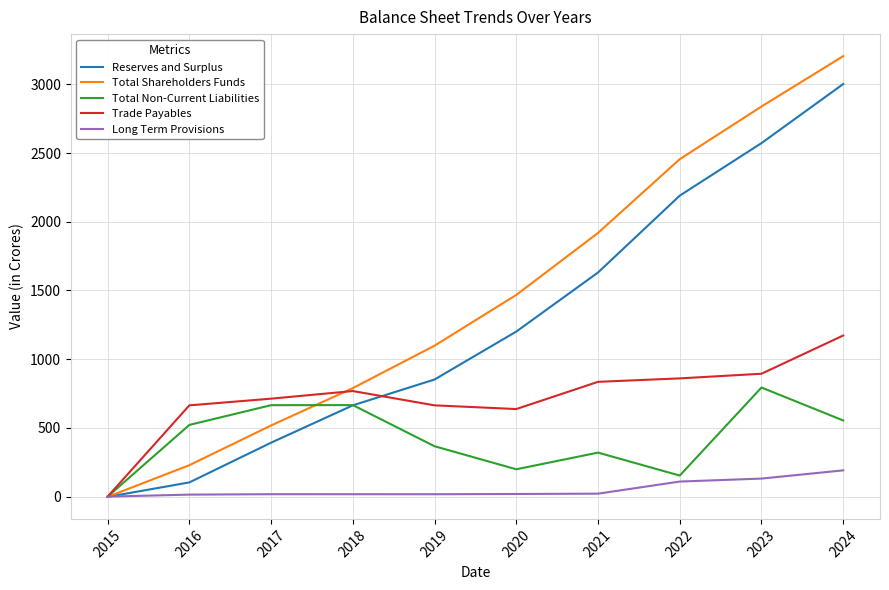

What is the sum of all Total Shareholders Funds values?

14519.5